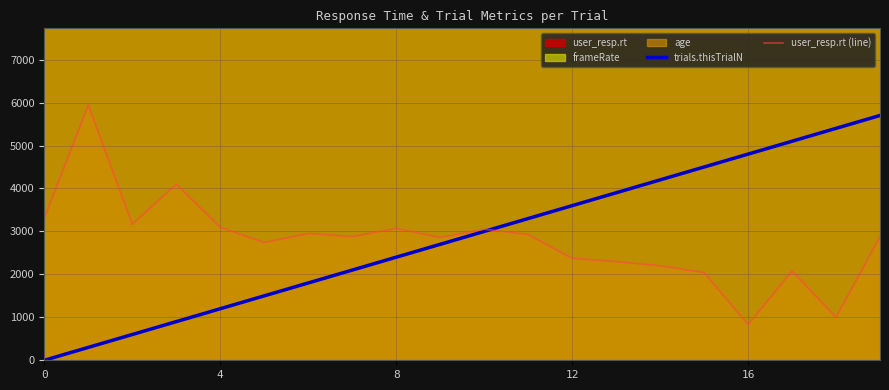

What is the maximum value for user_resp.rt (line)?

5945.3